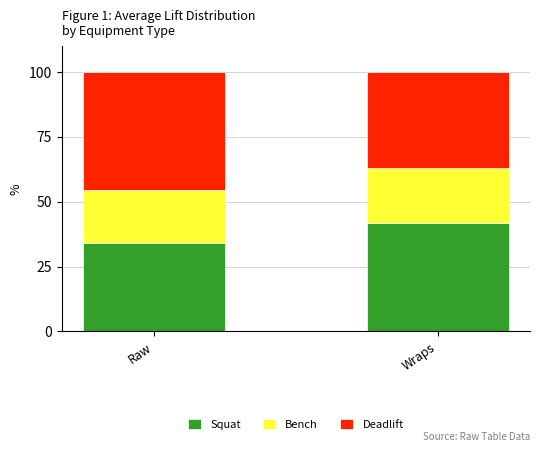

What is the sum of the Squat values at Wraps and Raw?

75.6